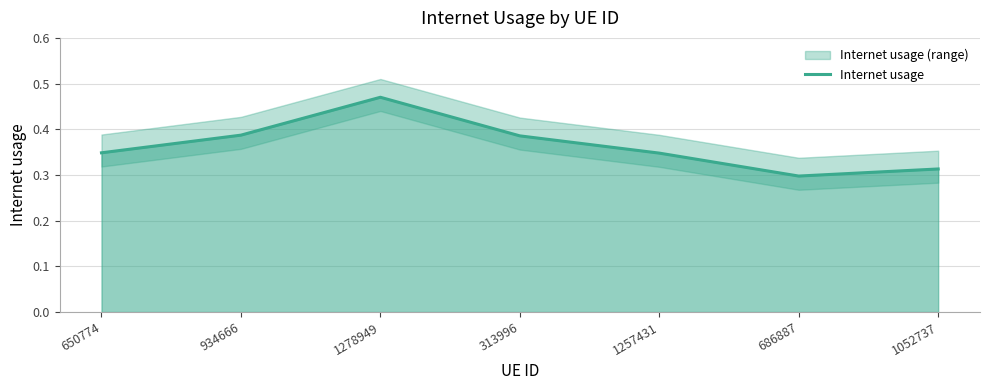

The value at 934666 is 0.6. True or false?

False